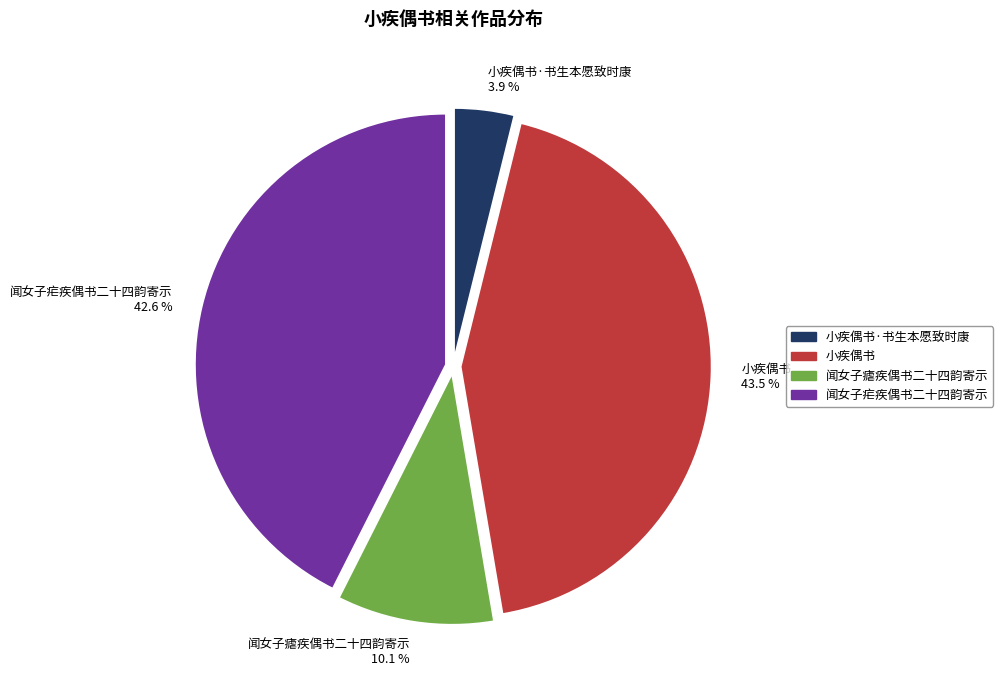

Rank the categories by value from lowest to highest.

小疾偶书·书生本愿致时康 3.9 %, 闻女子瘧疾偶书二十四韵寄示 10.1 %, 闻女子疟疾偶书二十四韵寄示 42.6 %, 小疾偶书 43.5 %